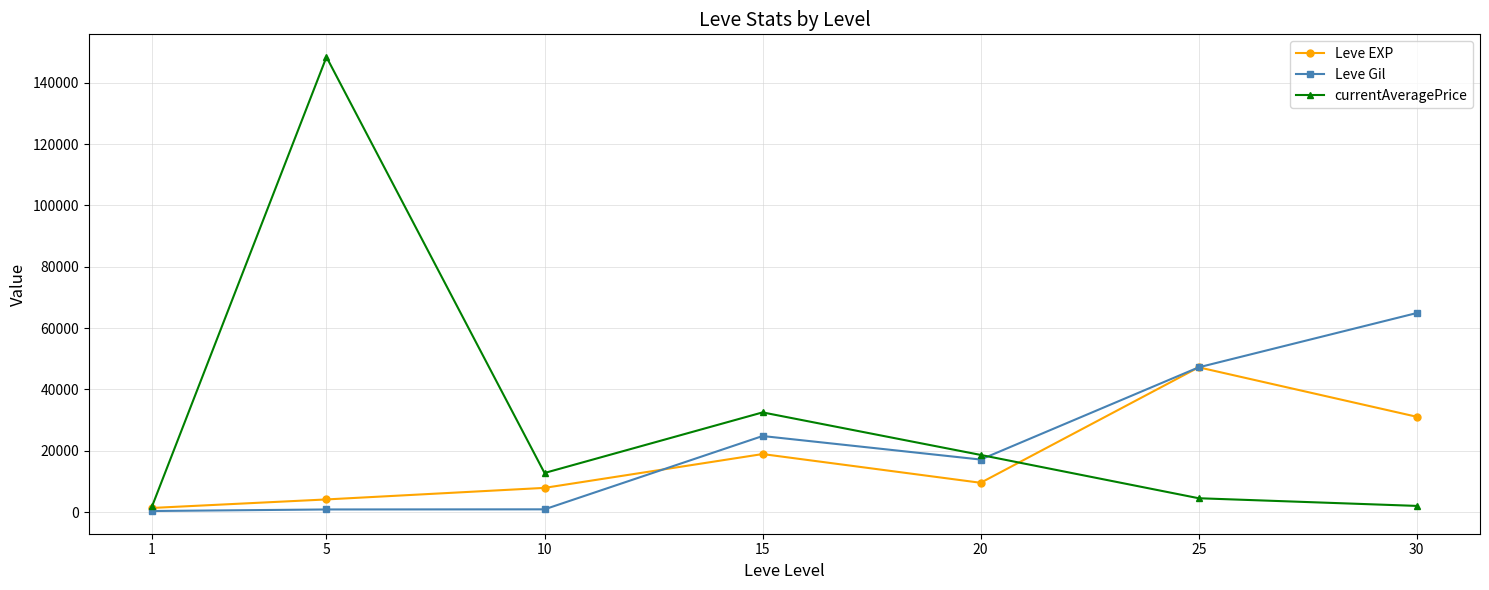

List the series in order of their overall mean, highest first.

currentAveragePrice, Leve Gil, Leve EXP